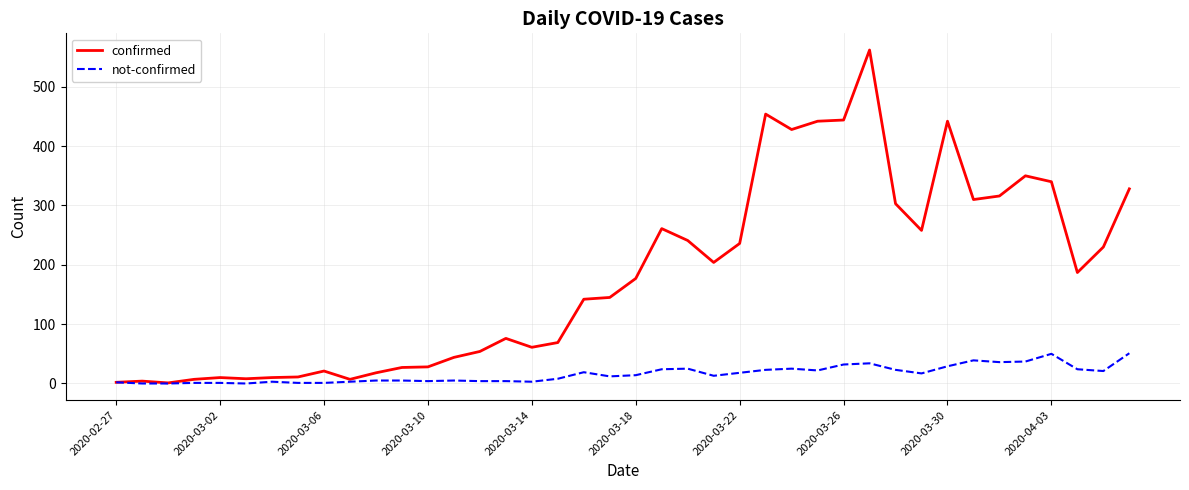

What is the average value of the not-confirmed series?

16